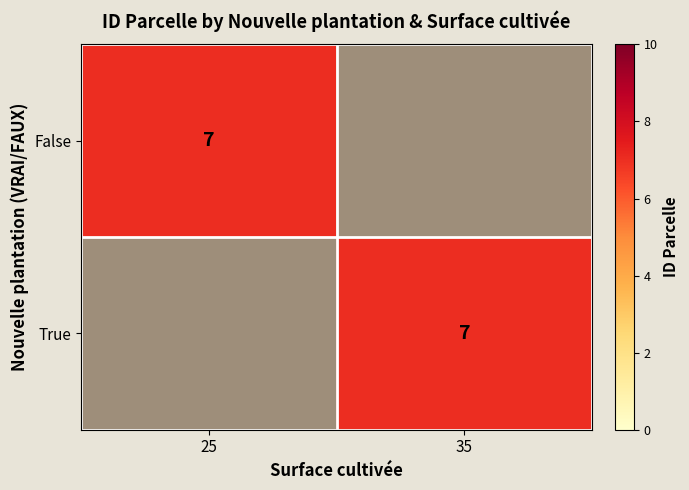

What is the maximum value shown in the chart?

7